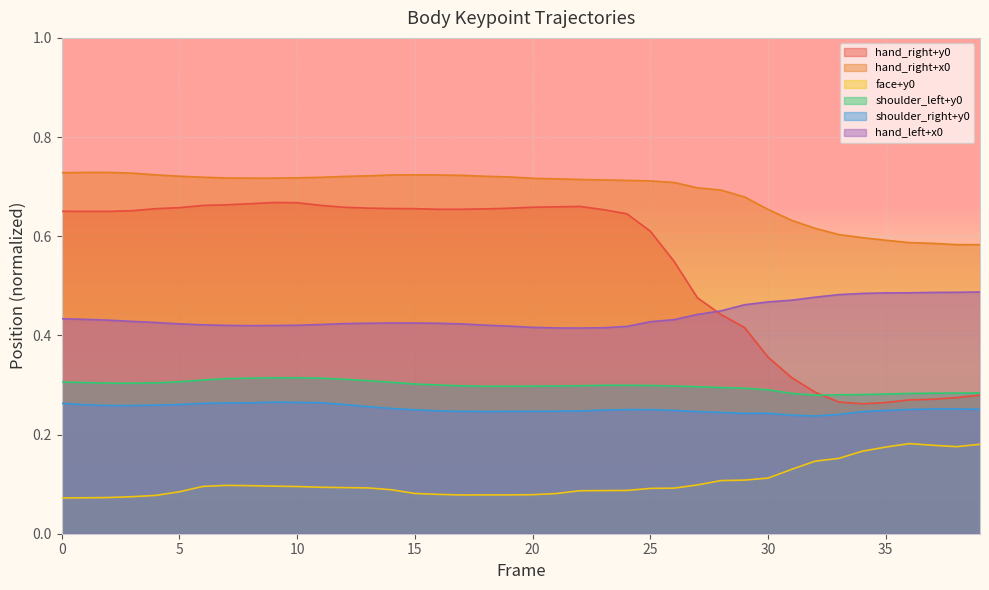

What is the maximum value for hand_right+x0?

0.7